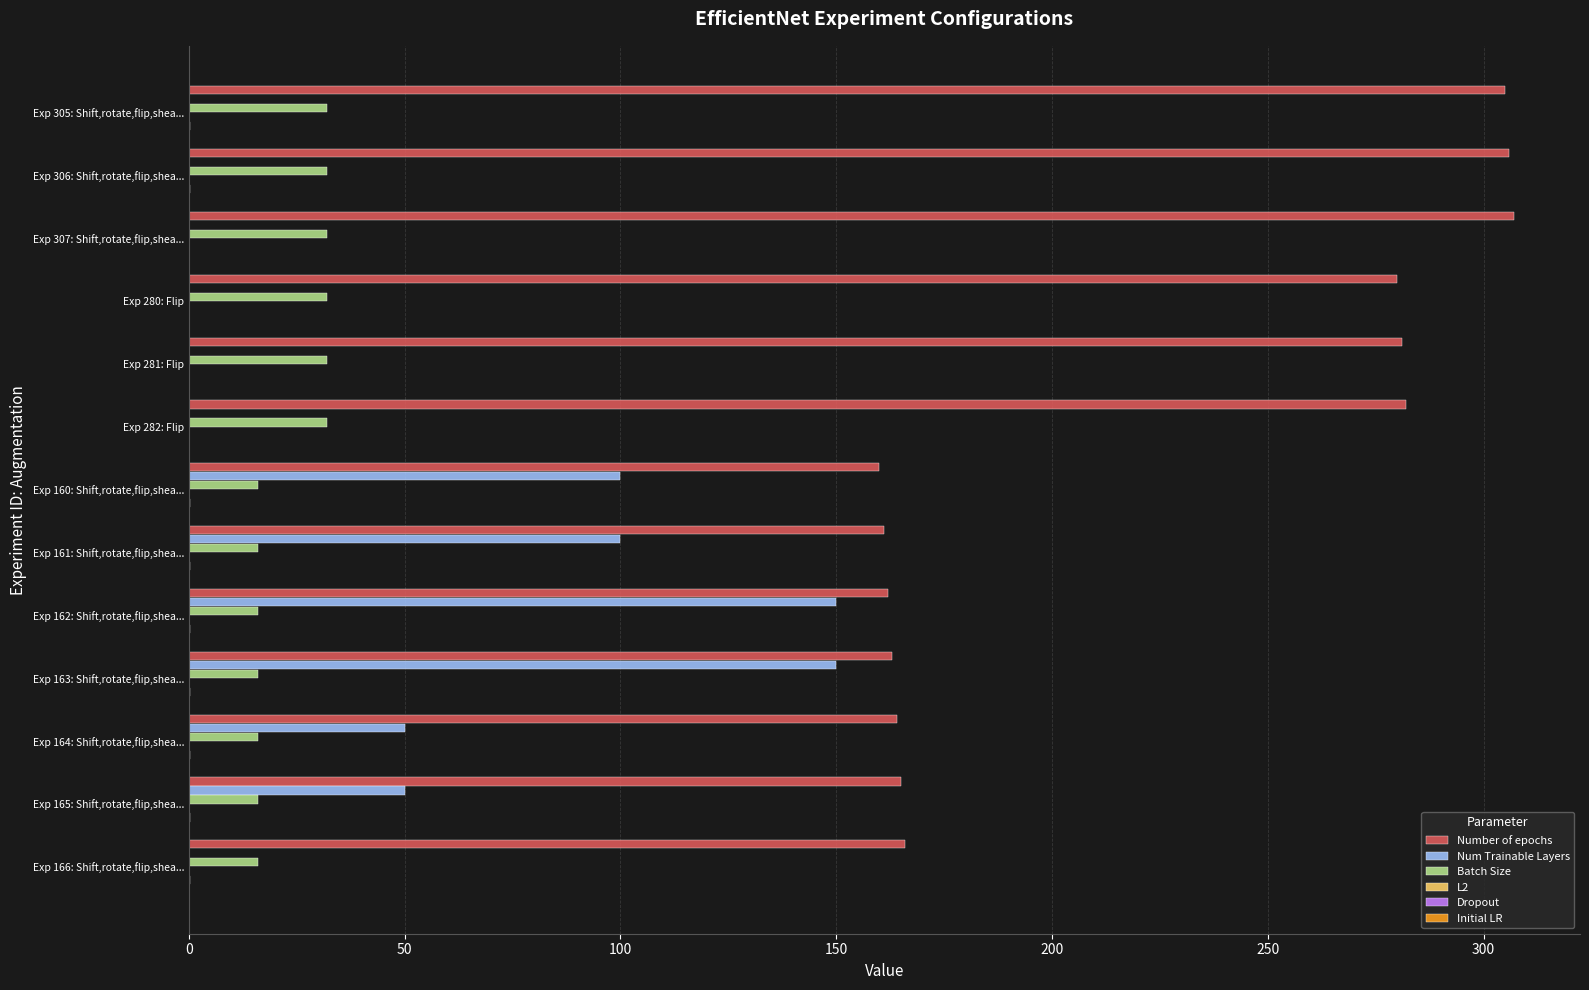

Which series has the largest range (max minus min)?

Num Trainable Layers